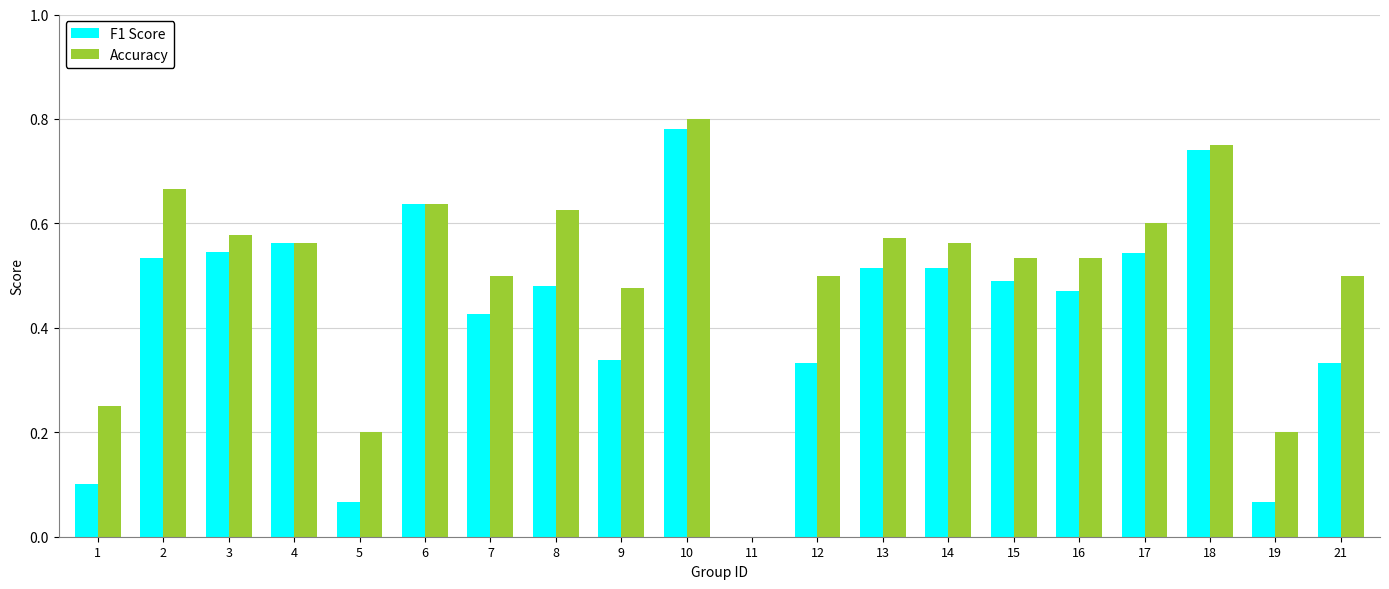

Which series changed the most between 1 and 6?

F1 Score